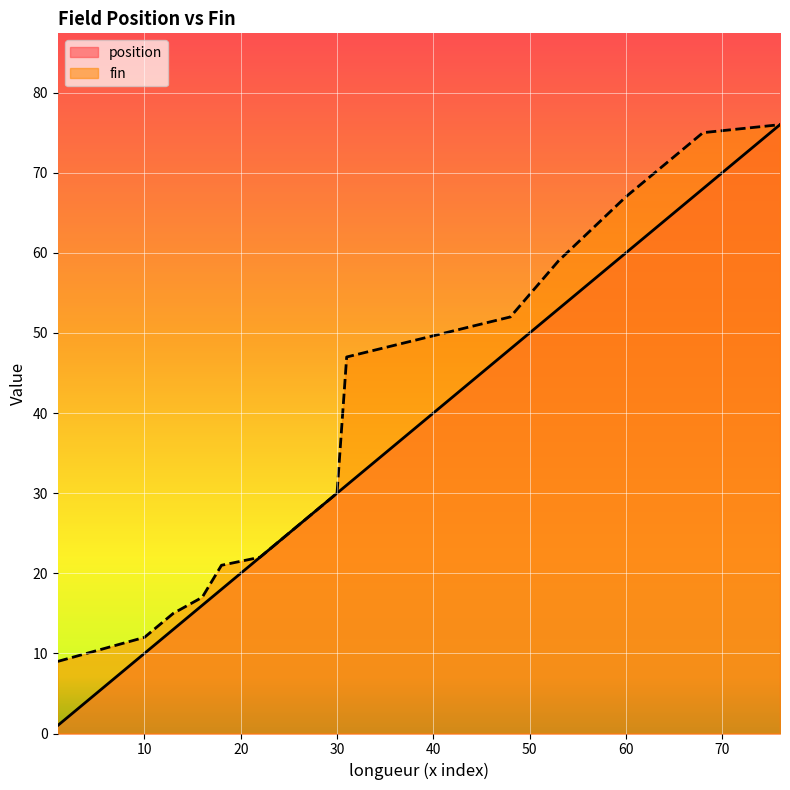

Reading left to right, extract all data points from this chart.

position: 1	10	13	16	18	22	23	24	25	26	27	28	29	30	31	48	53	60	68	76
fin: 9	12	15	17	21	22	23	24	25	26	27	28	29	30	47	52	59	67	75	76